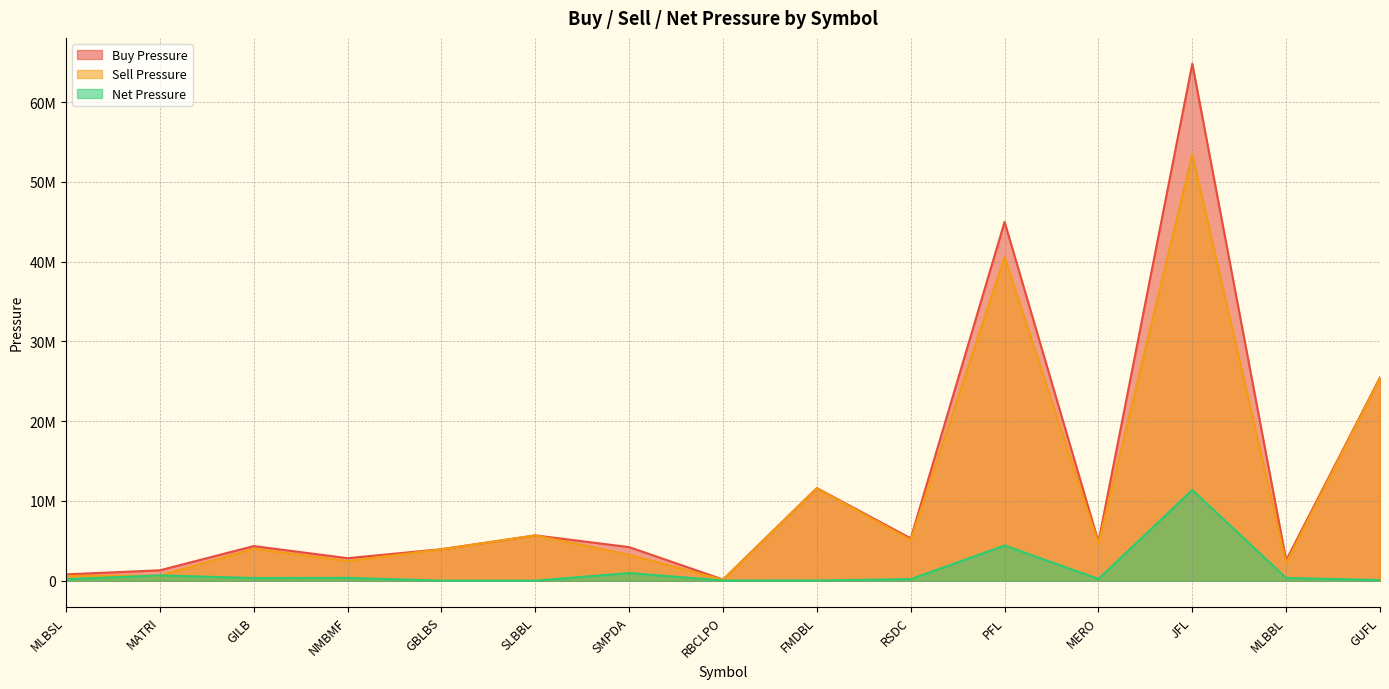

What is the difference between the maximum and minimum values in the Net Pressure series?

11370172